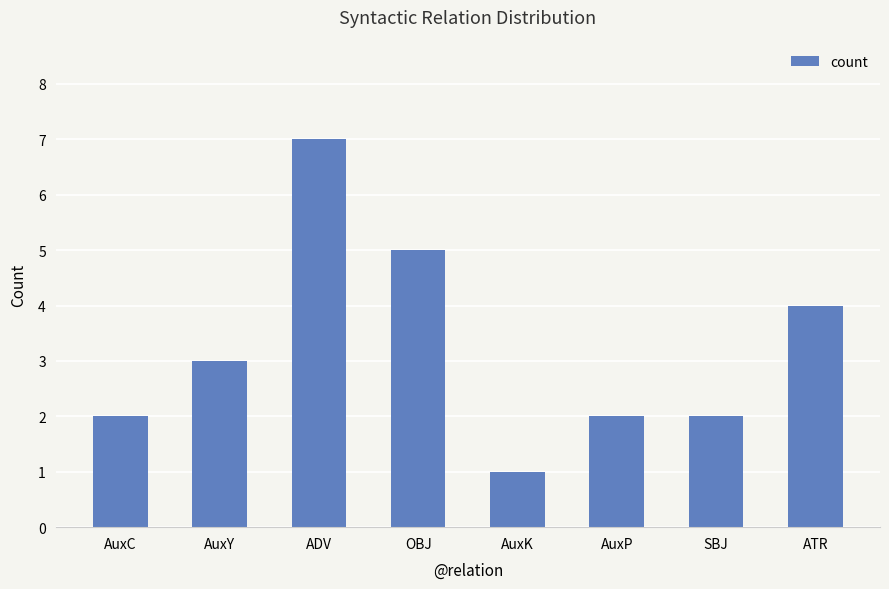

The chart shows a value of 2 at AuxP. True or false?

True